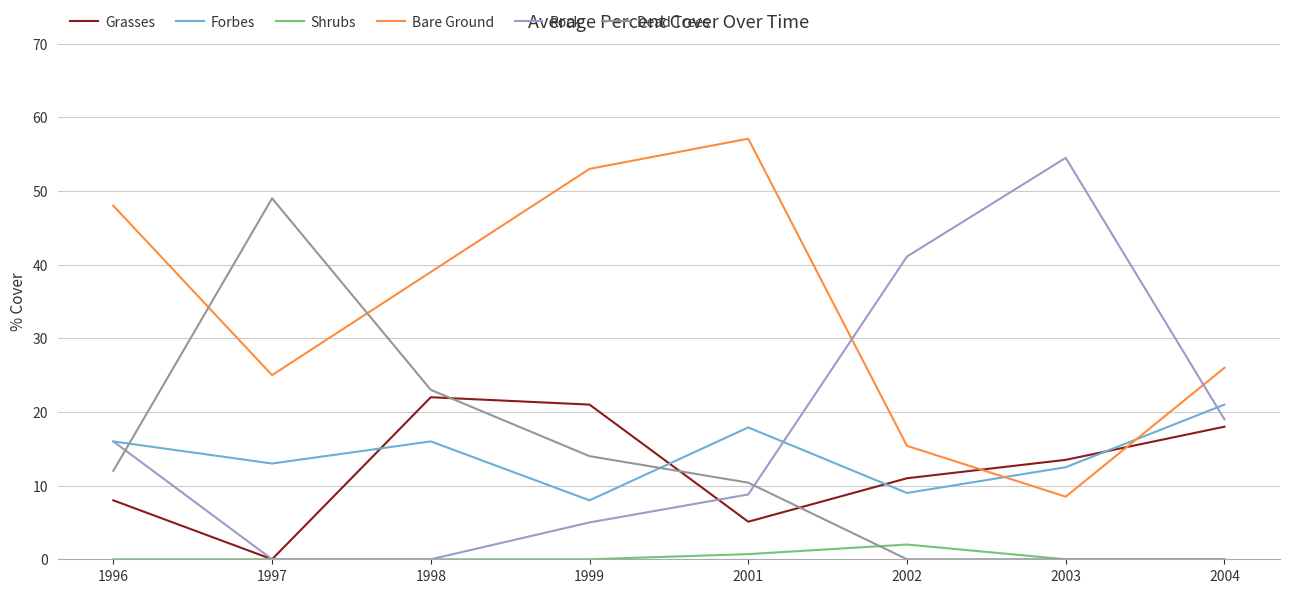

Reading left to right, what are all the values shown in this chart?

Grasses: 1996=8.0	1997=0.0	1998=22.0	1999=21.0	2001=5.1	2002=11.0	2003=13.5	2004=18.0
Forbes: 1996=16.0	1997=13.0	1998=16.0	1999=8.0	2001=17.9	2002=9.0	2003=12.5	2004=21.0
Shrubs: 1996=0.0	1997=0.0	1998=0.0	1999=0.0	2001=0.7	2002=2.0	2003=0.0	2004=0.0
Bare Ground: 1996=48.0	1997=25.0	1998=39.0	1999=53.0	2001=57.1	2002=15.4	2003=8.5	2004=26.0
Rock: 1996=16.0	1997=0.0	1998=0.0	1999=5.0	2001=8.8	2002=41.1	2003=54.5	2004=19.0
Dead Trees: 1996=12.0	1997=49.0	1998=23.0	1999=14.0	2001=10.4	2002=0.0	2003=0.0	2004=0.0